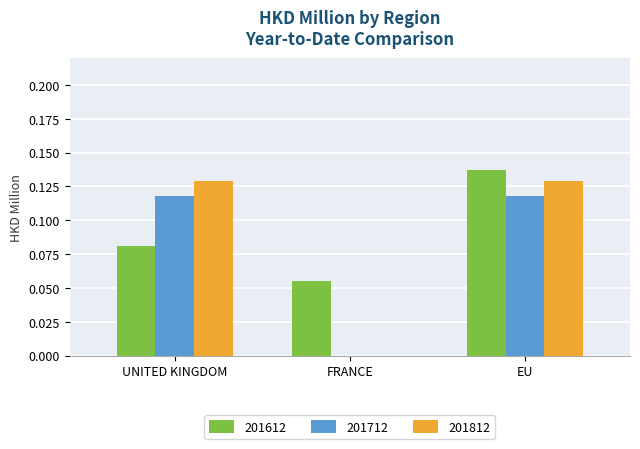

How many groups of bars are there?

3